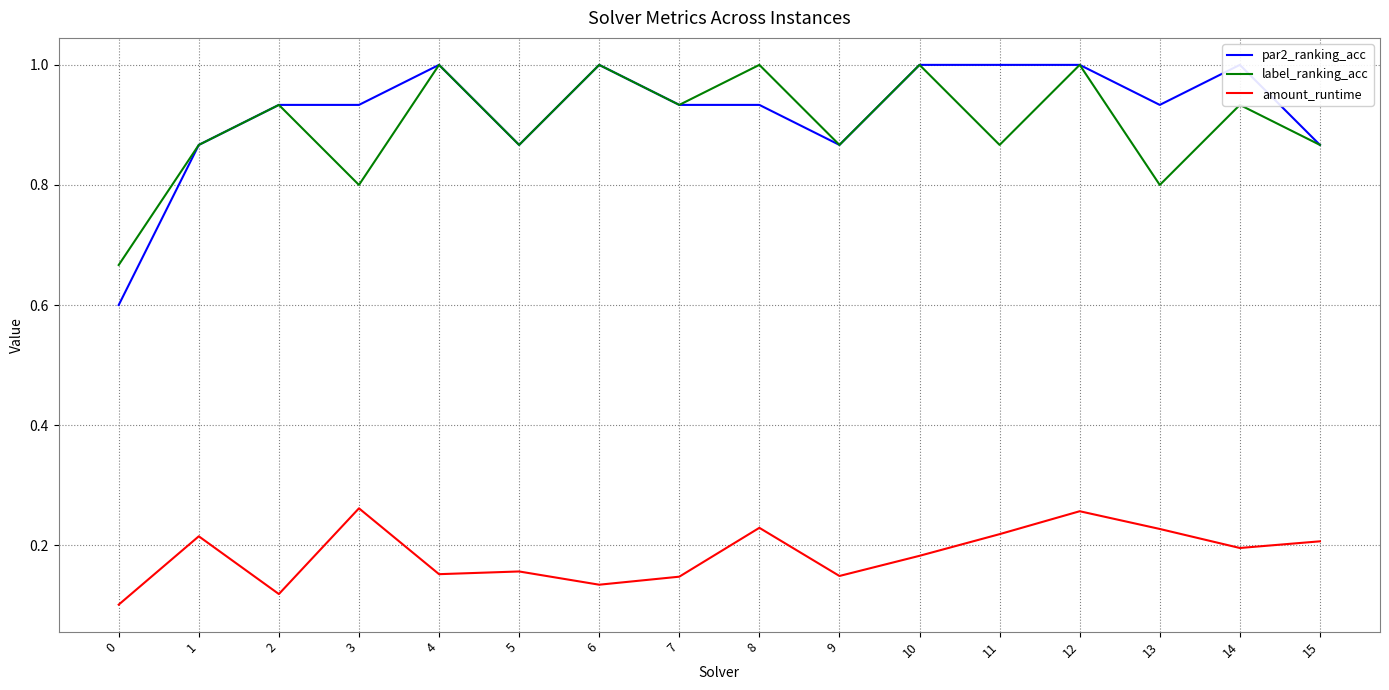

Reading left to right, transcribe all the data shown in this chart.

par2_ranking_acc: 0.6	0.9	0.9	0.9	1.0	0.9	1.0	0.9	0.9	0.9	1.0	1.0	1.0	0.9	1.0	0.9
label_ranking_acc: 0.7	0.9	0.9	0.8	1.0	0.9	1.0	0.9	1.0	0.9	1.0	0.9	1.0	0.8	0.9	0.9
amount_runtime: 0.1	0.2	0.1	0.3	0.2	0.2	0.1	0.1	0.2	0.1	0.2	0.2	0.3	0.2	0.2	0.2